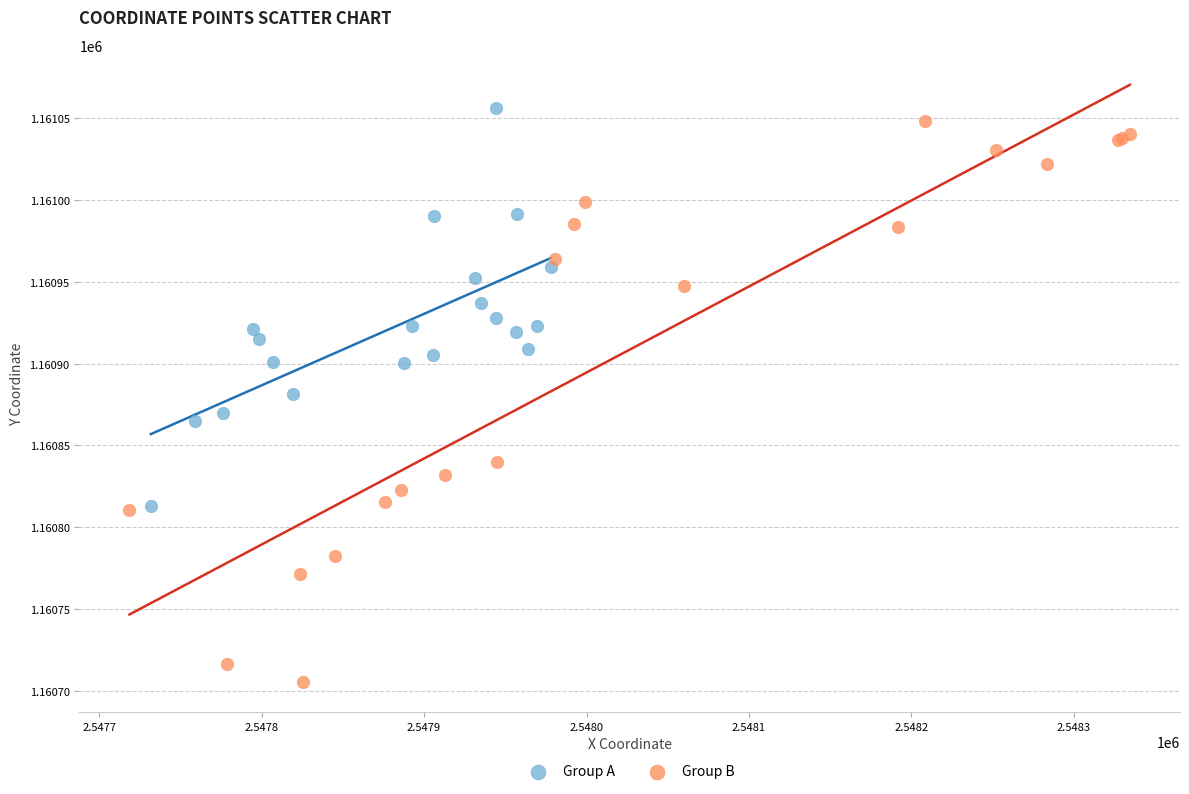

Which series contains the lowest Y value?

Group B